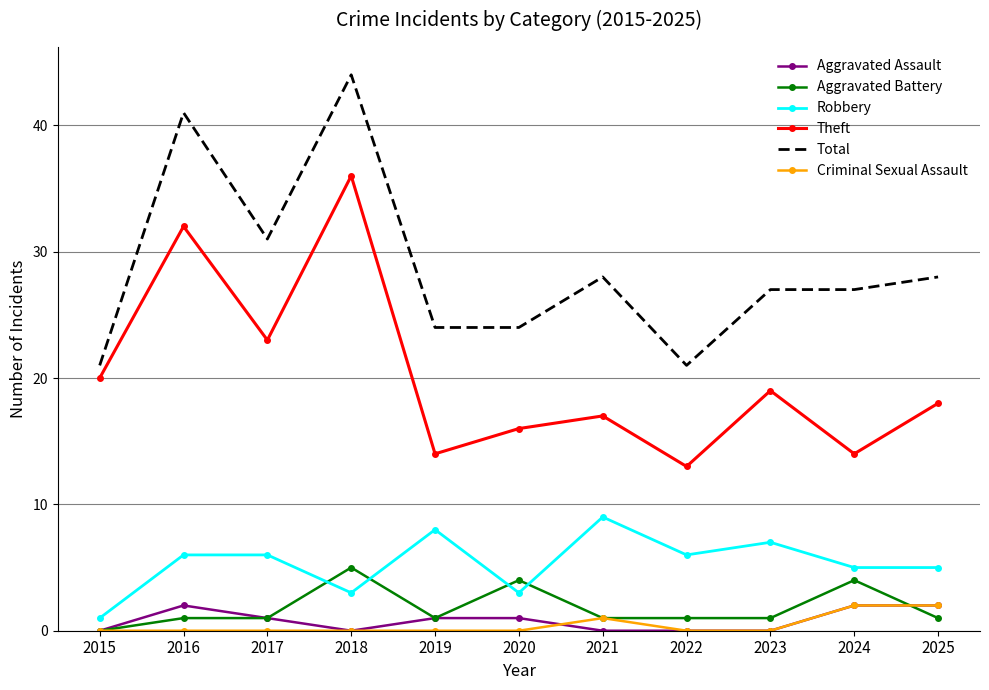

What is the spread (max minus min) of values at 2021?

28